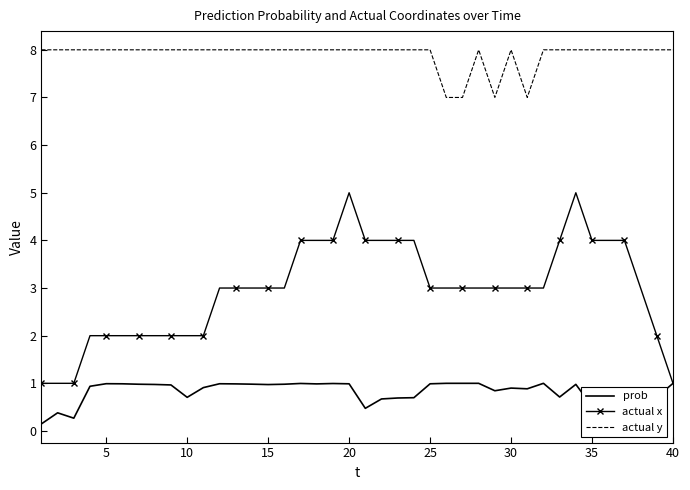

List the series in order of their overall mean, highest first.

actual y, actual x, prob